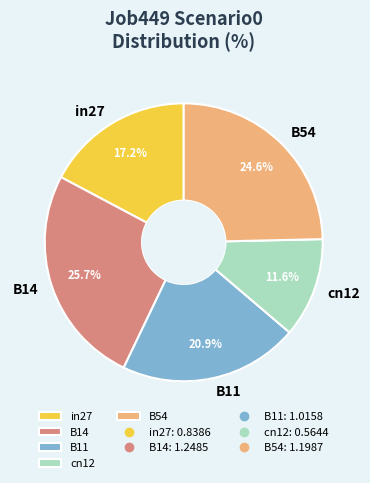

Combined, do cn12 and B54 account for over 50%?

No